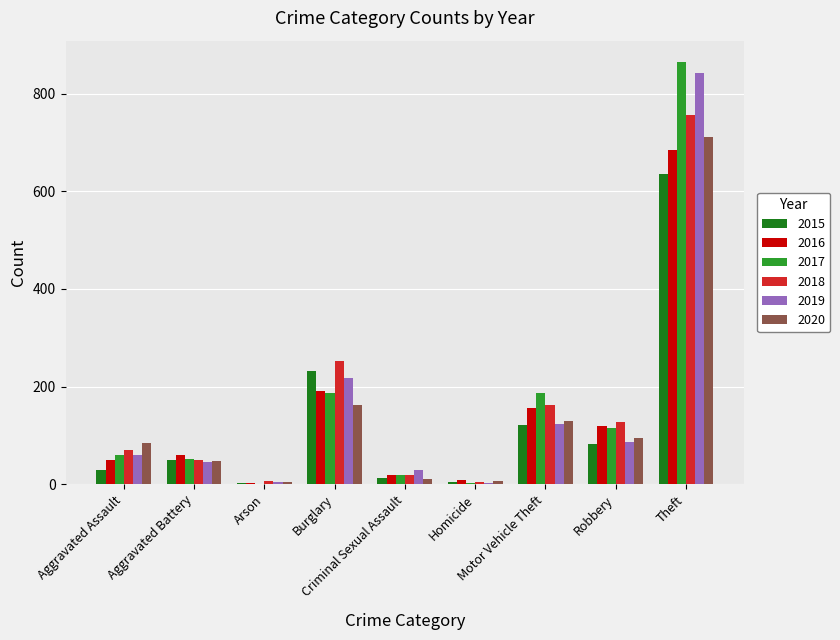

Read the 2017 value at Burglary.

187